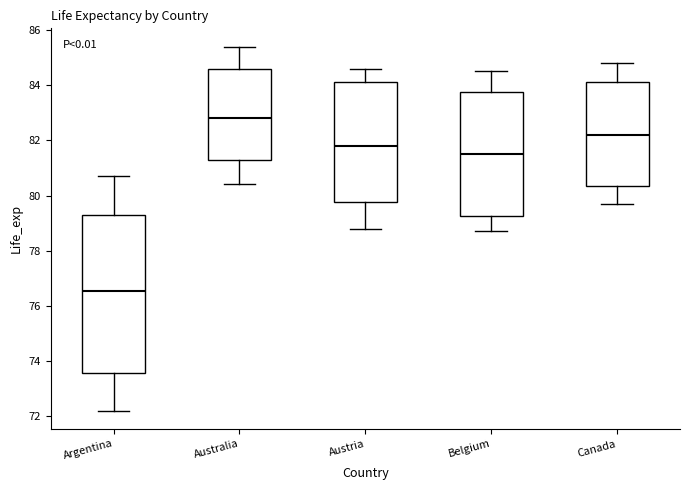

Which box is the tallest, from its lower edge to its upper edge?

Argentina